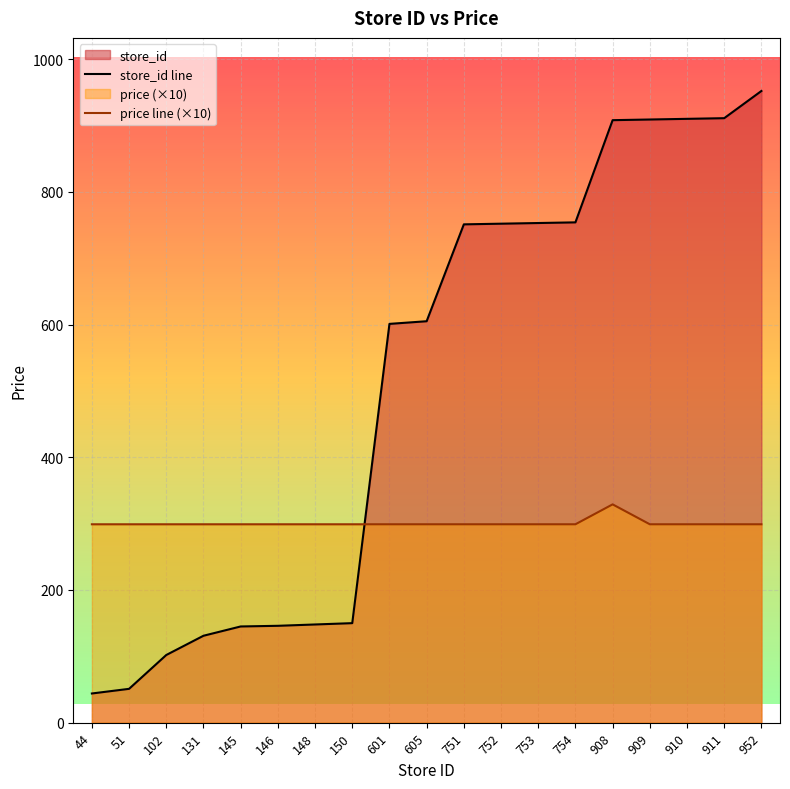

At which label is store_id line closest to 498?

601